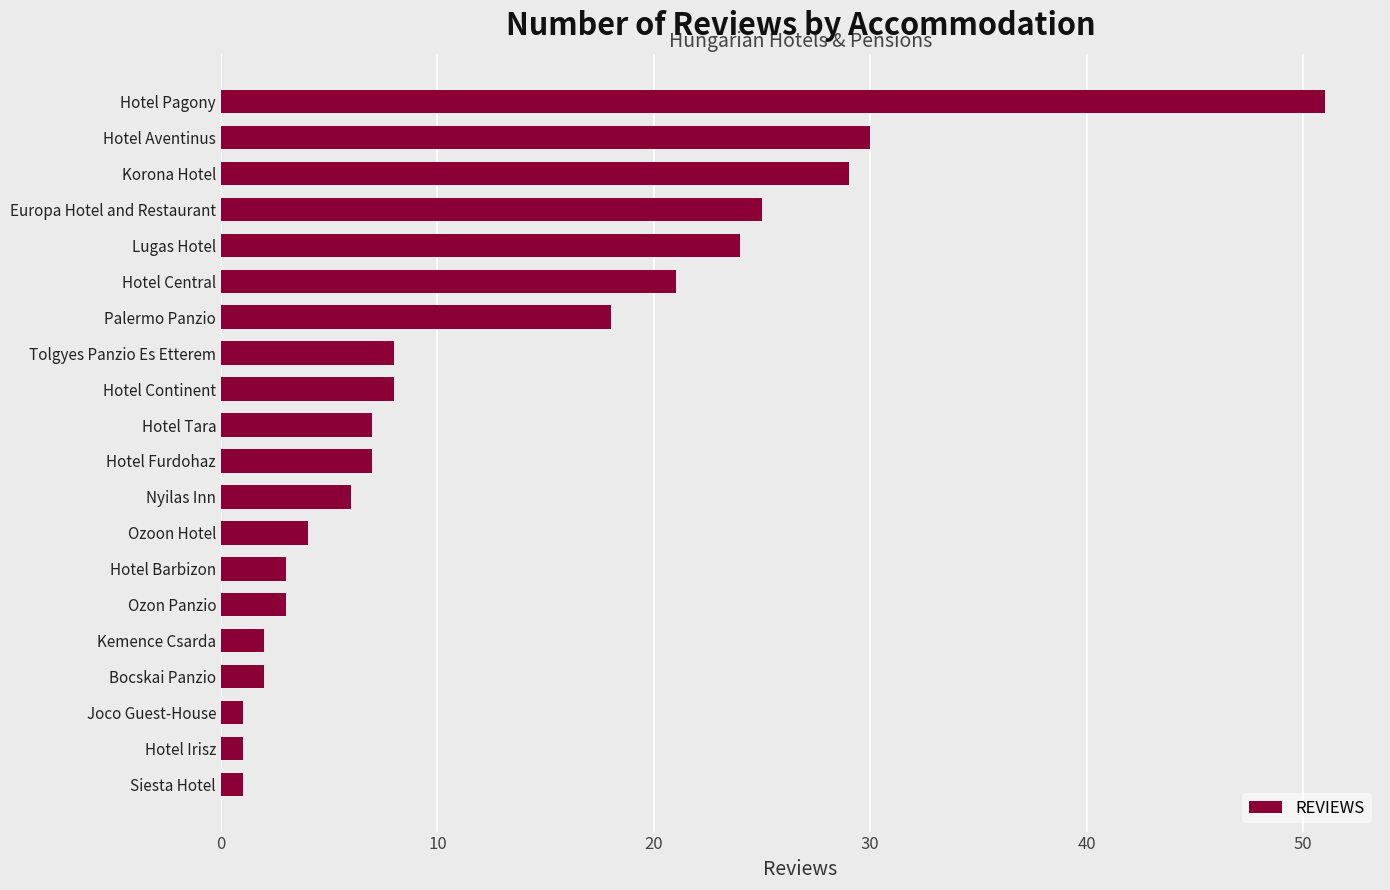

What is the sum of all values?

251